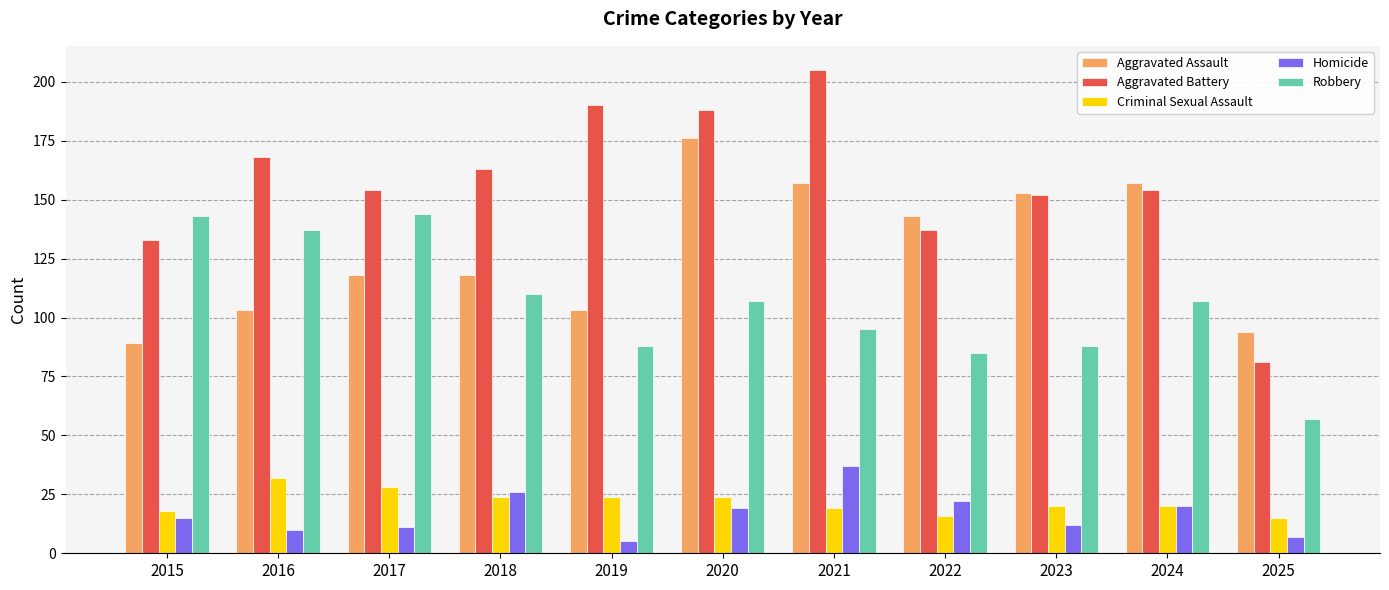

The Aggravated Assault series shows 261 at 2020. True or false?

False